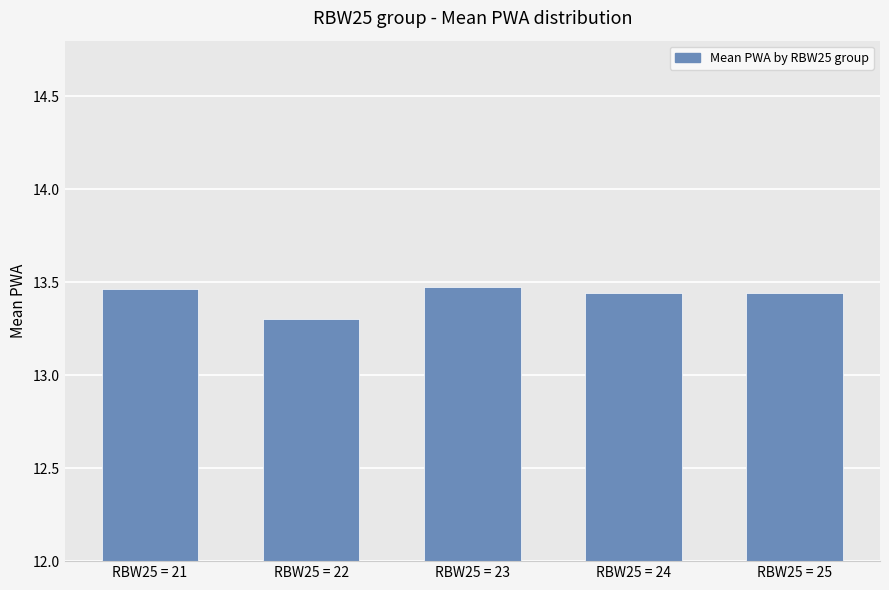

What is the sum of all values?

67.1